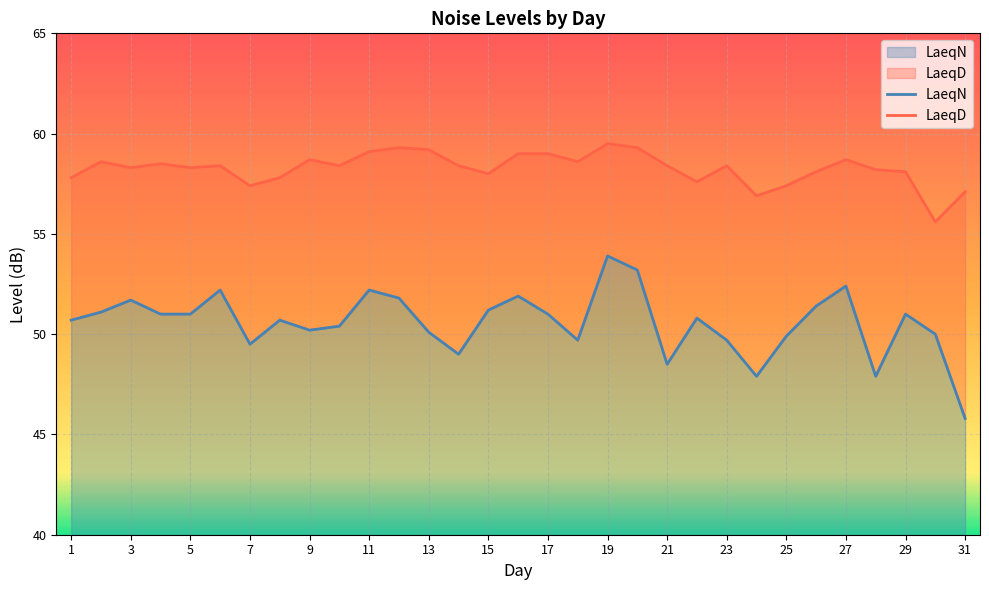

Rank the series by their maximum value, from highest to lowest.

LaeqD, LaeqN